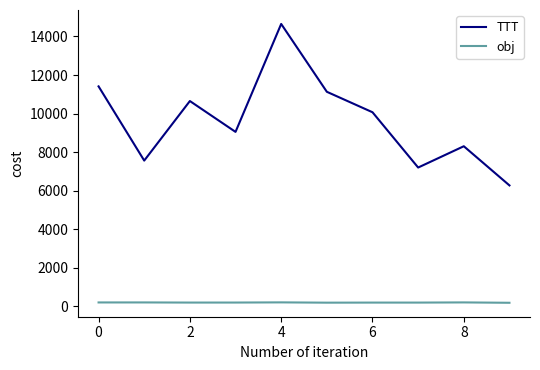

What is the difference between the maximum and minimum values in the TTT series?

8384